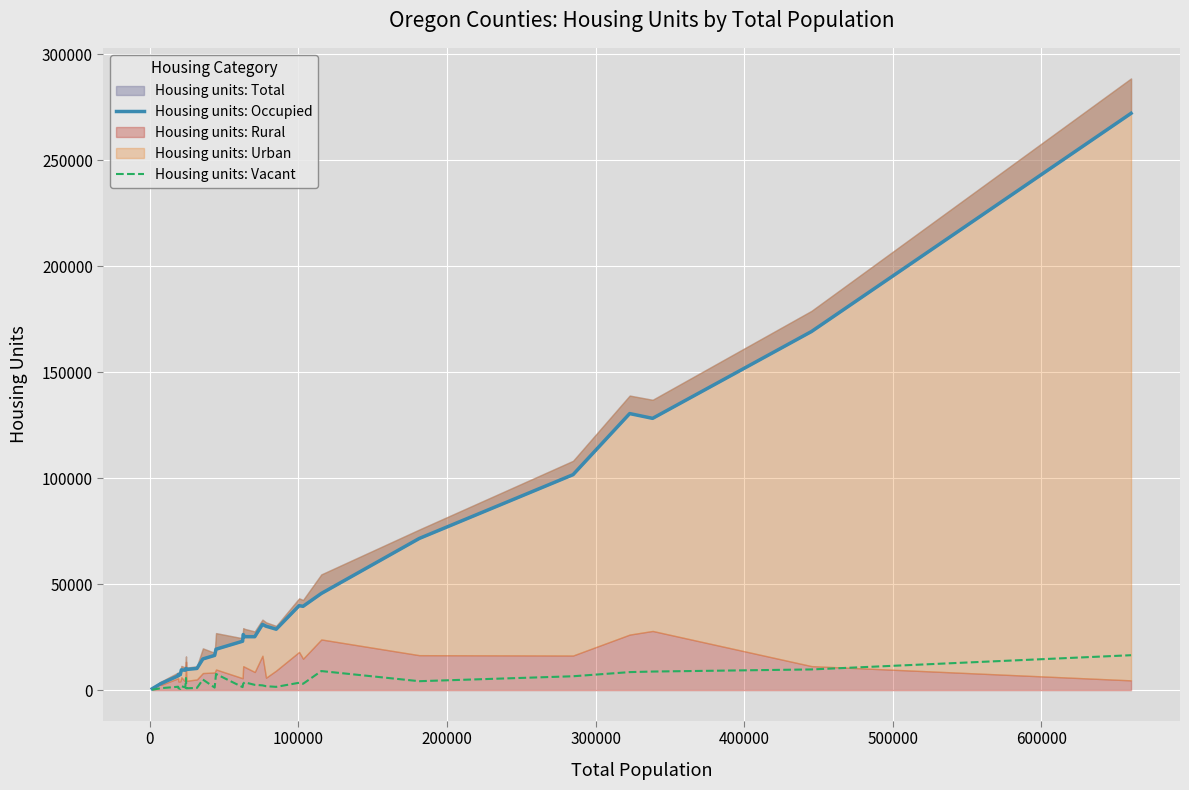

In Housing units: Vacant, how many points are higher than both neighbors (excluding endpoints)?

8